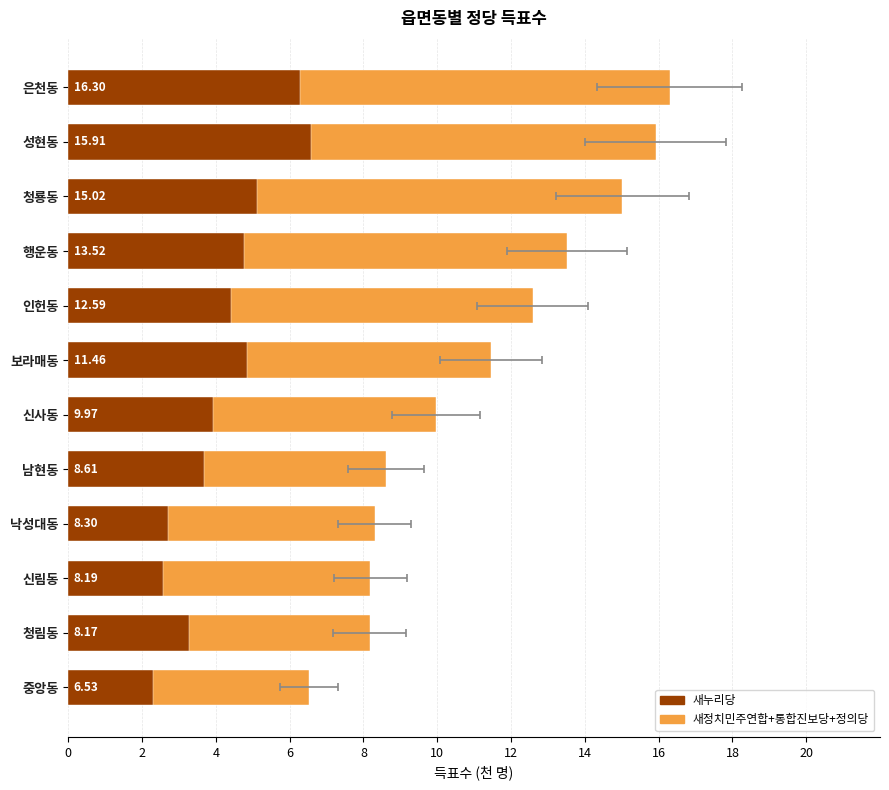

What is the sum of all 새누리당 values?

50.4